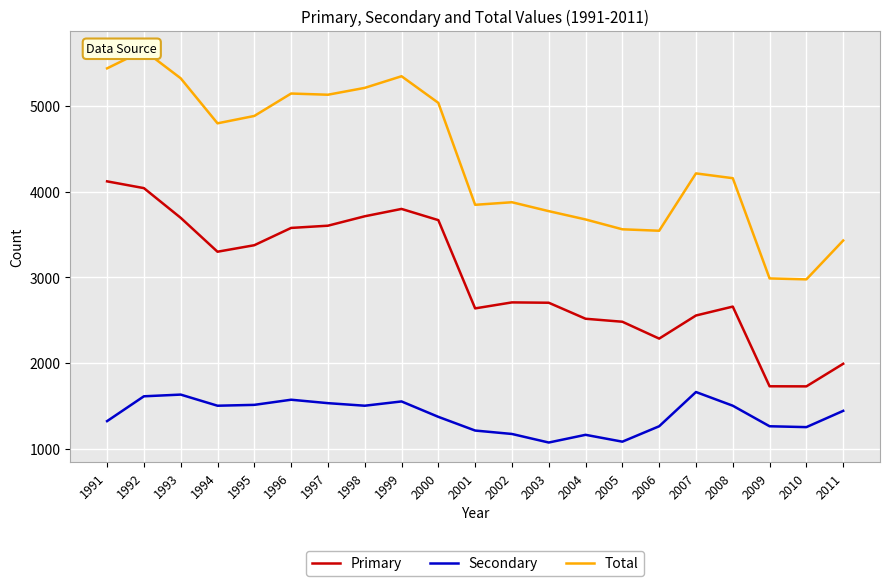

Which series changed the most between 2002 and 2007?

Secondary